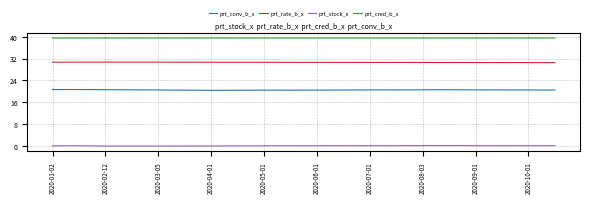

Does the chart display data point markers on the line(s)?

No